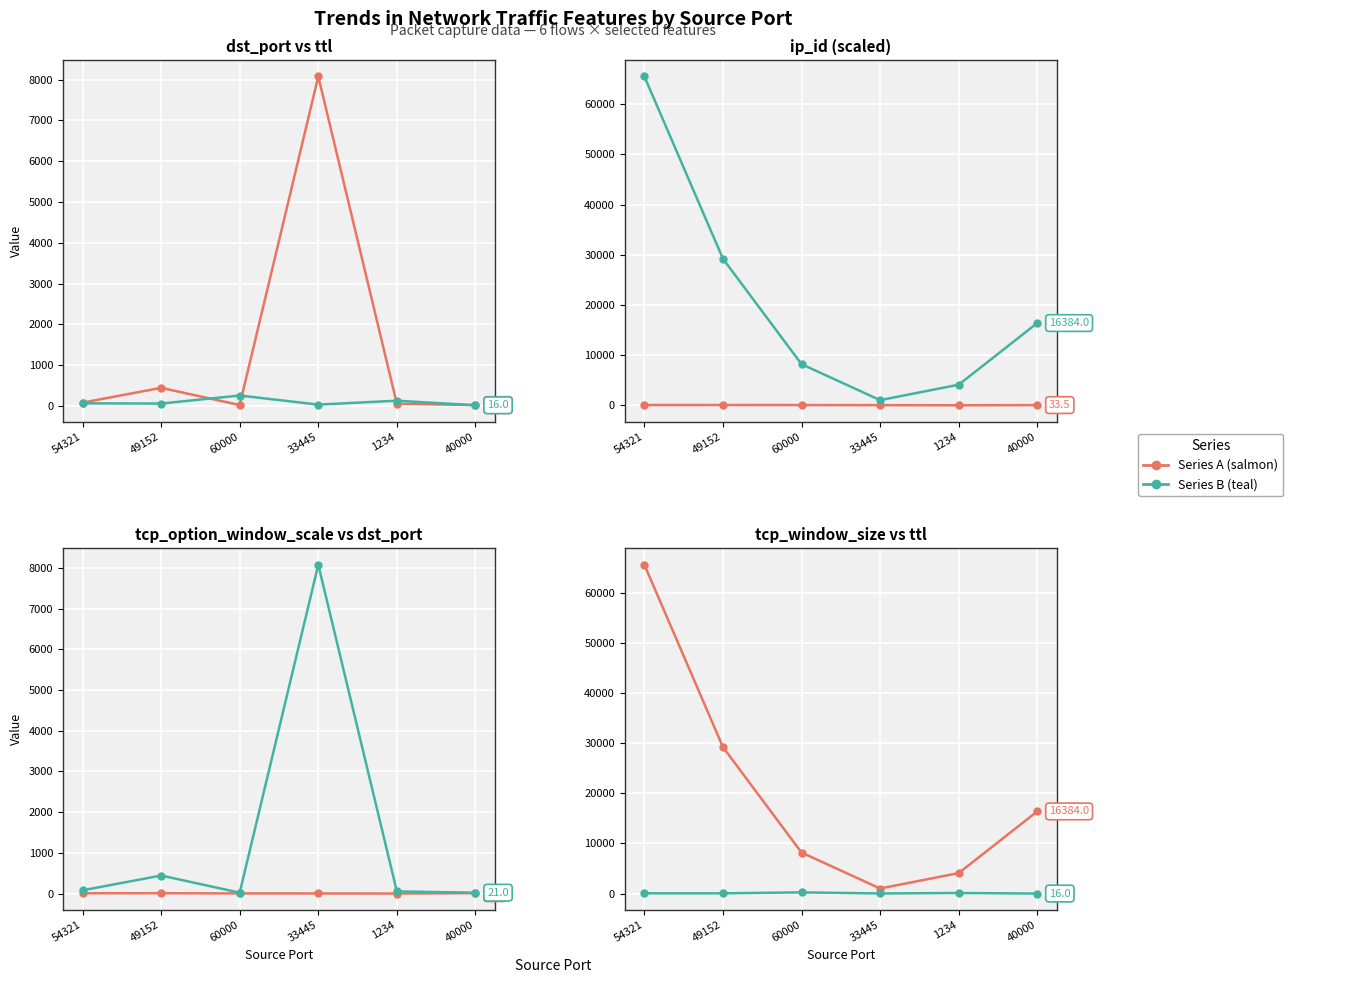

True or false: ip_id (/1000) has more than 1 interior local peaks.

False